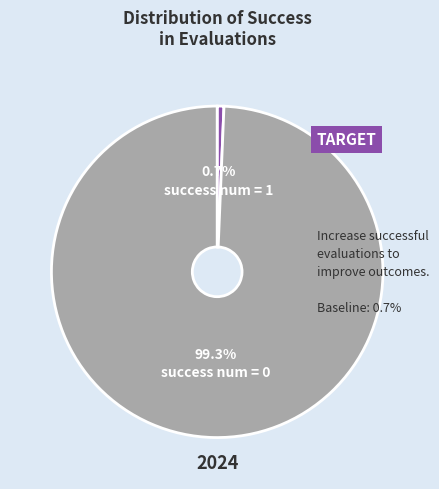

Does any single category account for the majority?

Yes